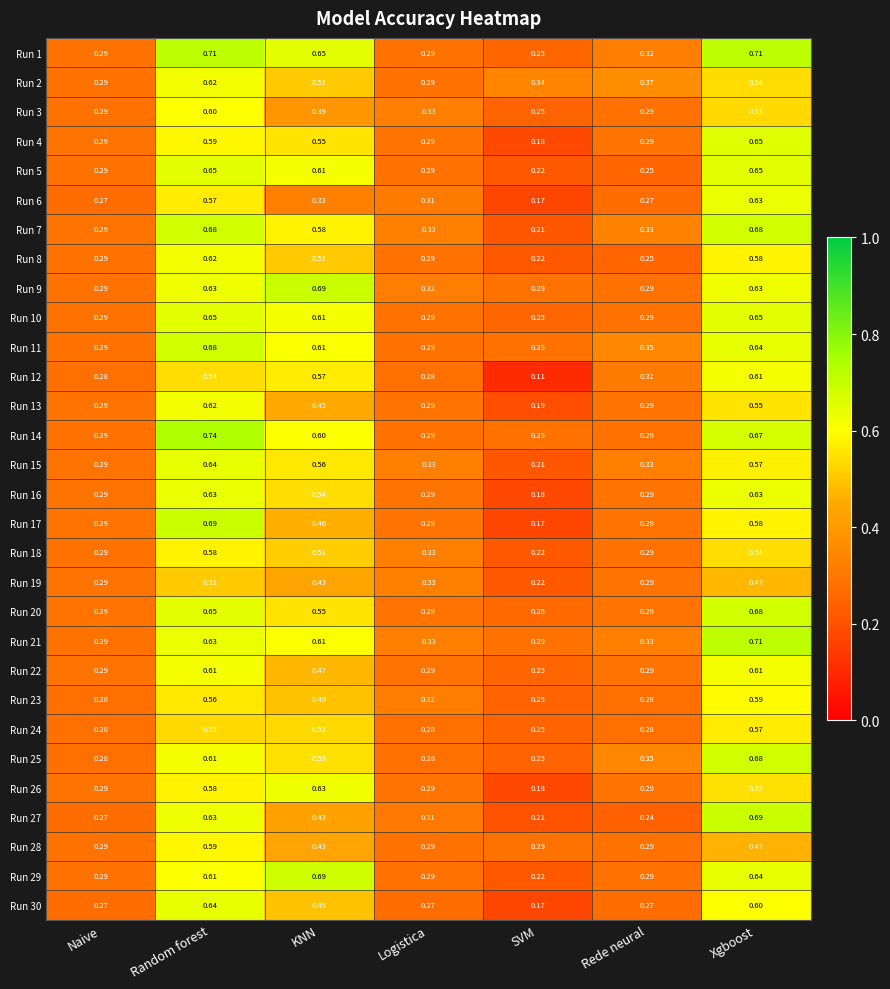

At which category does the chart reach its peak across all series?

Random forest